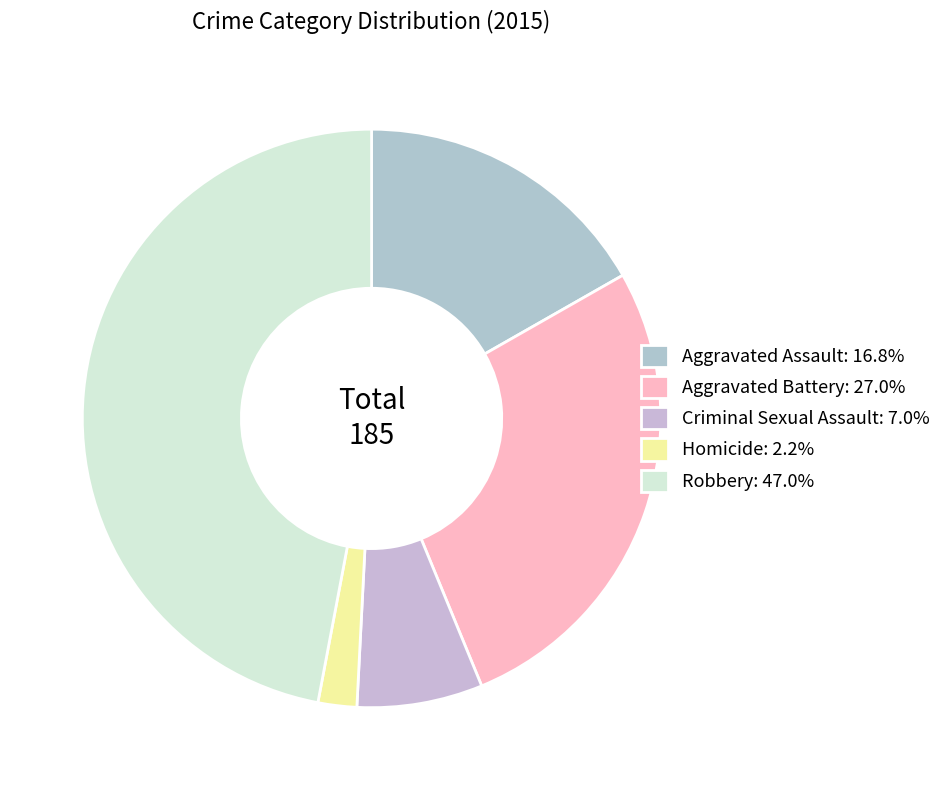

To the nearest percent, what is the average slice percentage?

20%